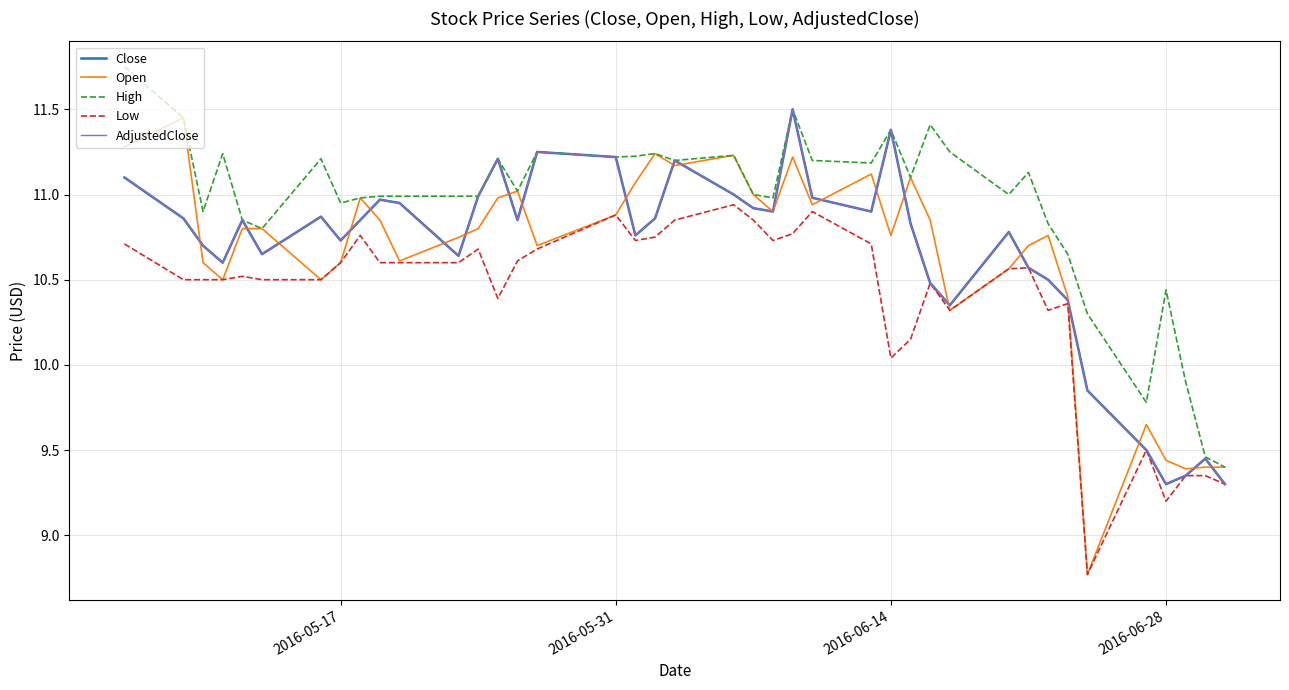

What is the value of the AdjustedClose point at the 3rd from the left?

10.7